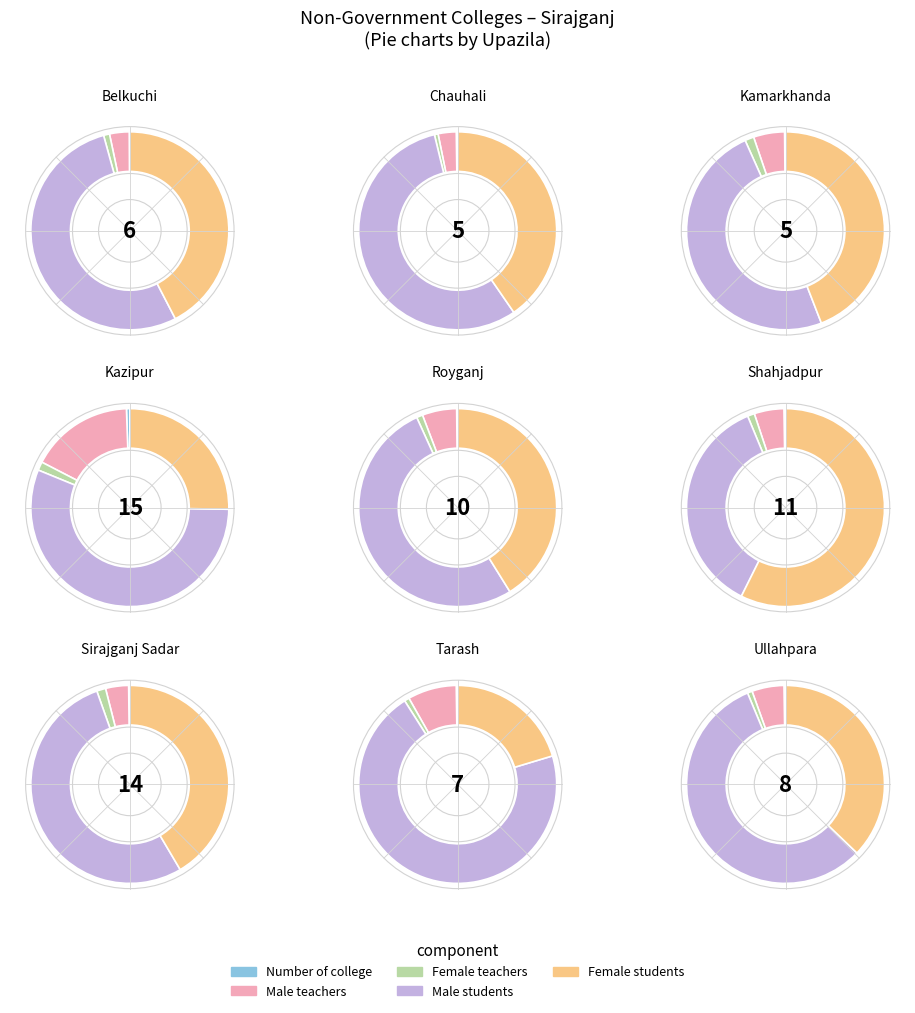

Does any single category account for the majority?

No